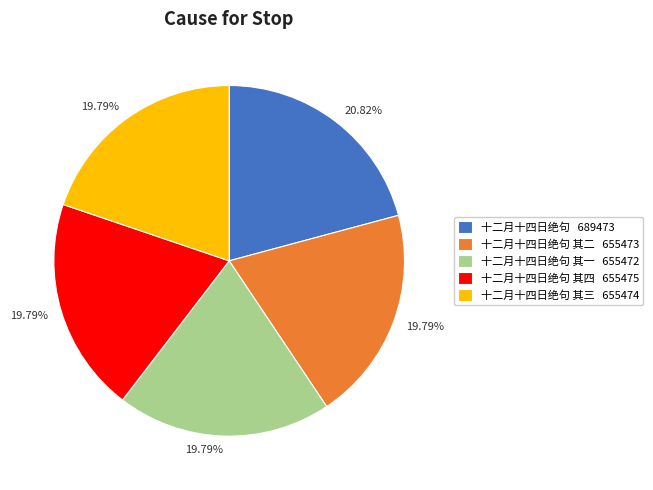

Does any single category account for the majority?

No